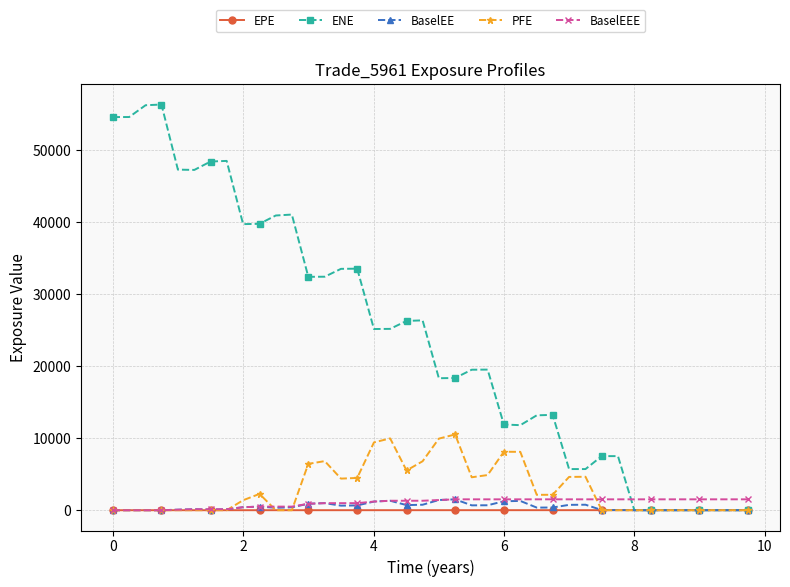

True or false: PFE has more than 1 interior local peaks.

True